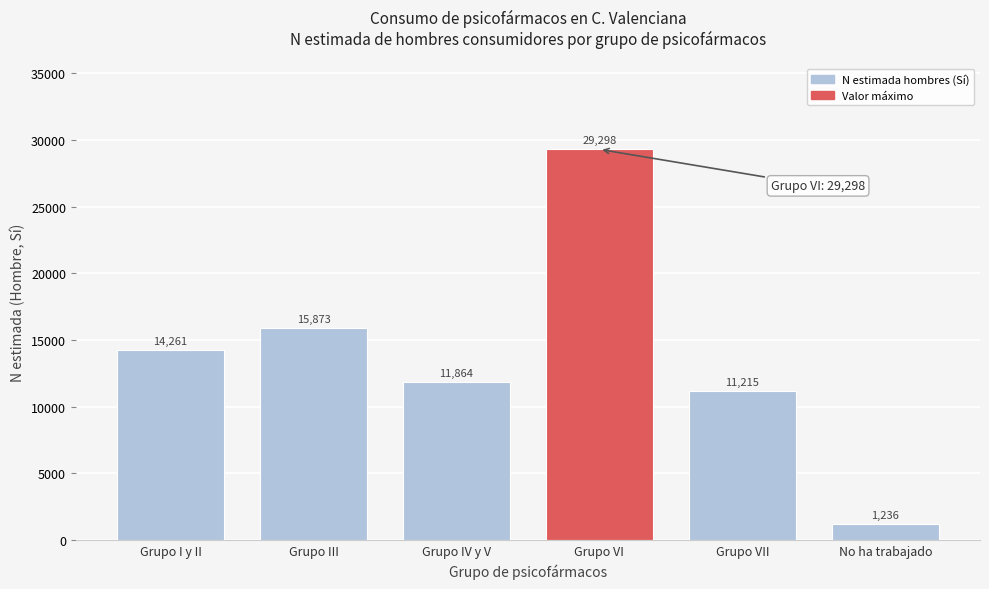

Reading right to left, extract all data points from this chart.

No ha trabajado=1236	Grupo VII=11215	Grupo VI=29298	Grupo IV y V=11864	Grupo III=15873	Grupo I y II=14261